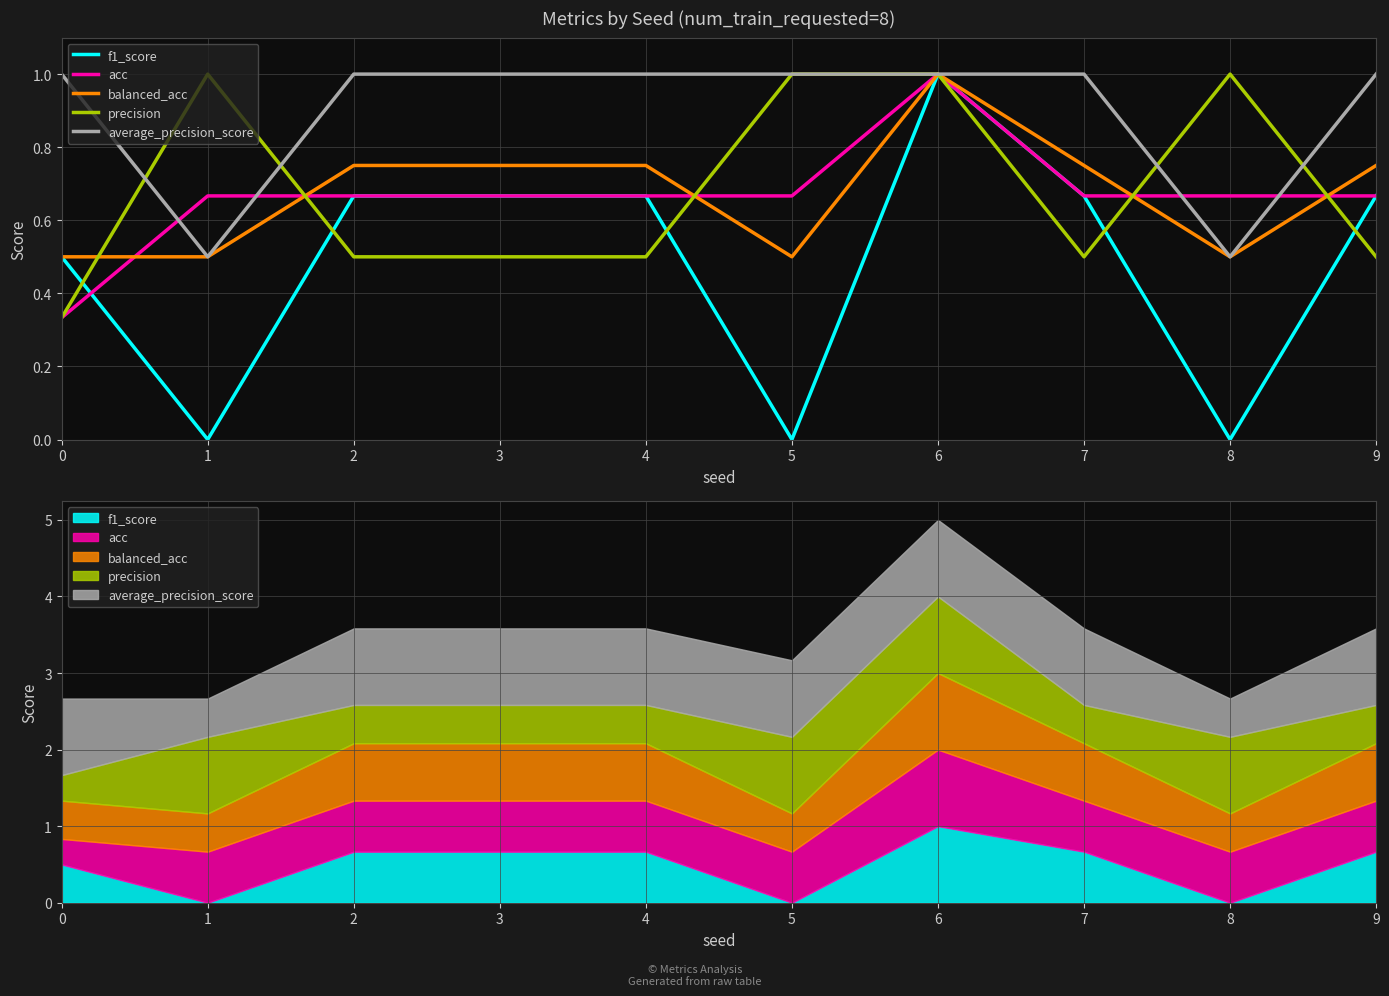

Is the value of f1_score at 5 greater than the value of precision at 8?

No